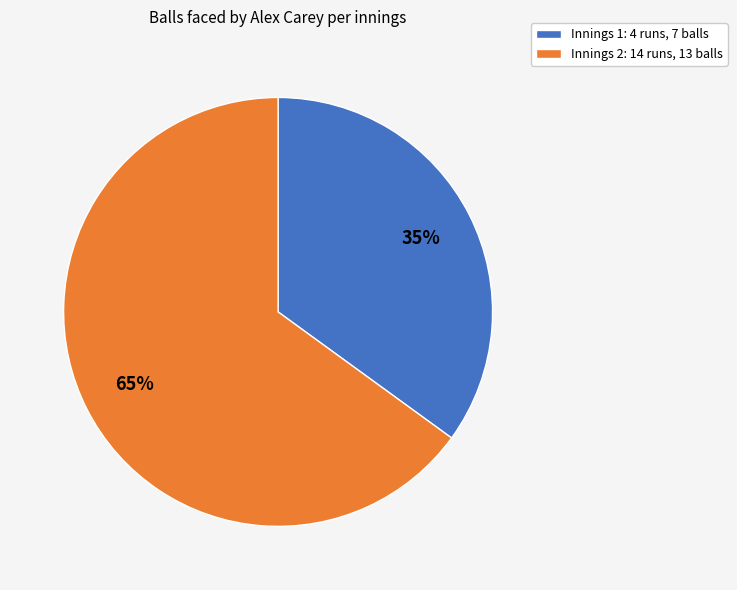

To the nearest percent, what portion does Innings 2: 14 runs, 13 balls represent?

65%